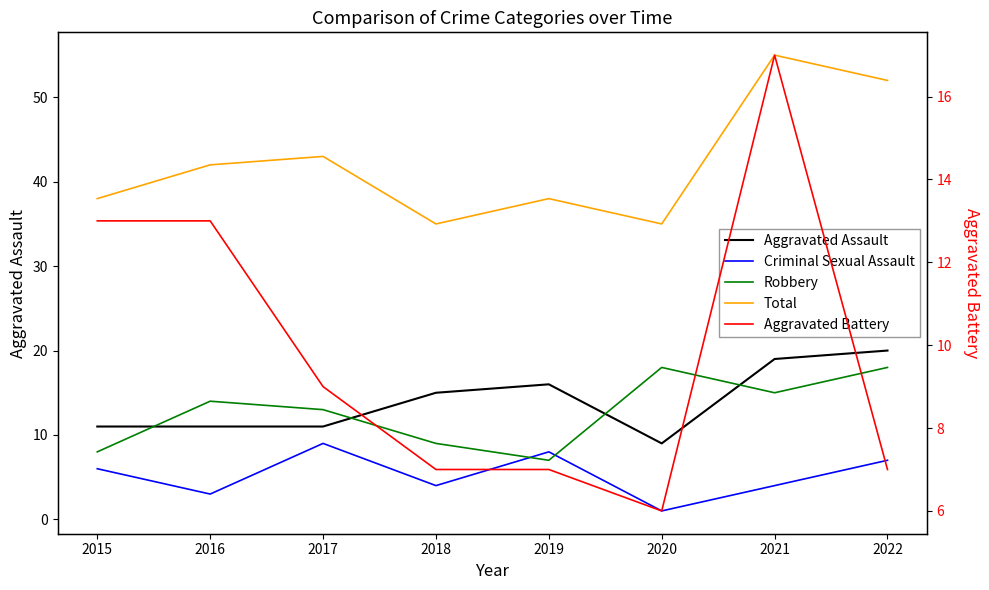

True or false: Aggravated Assault has more than 1 points higher than both neighbors.

False